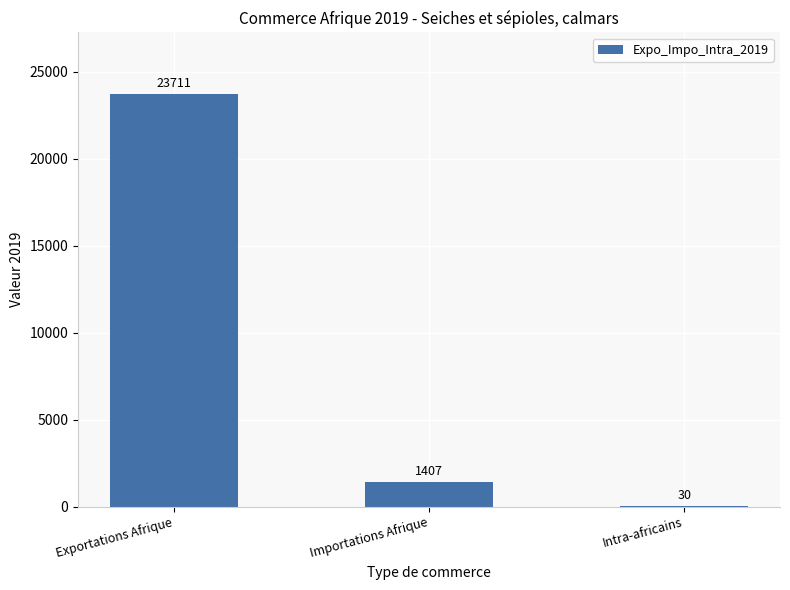

What is the greatest value displayed?

23711